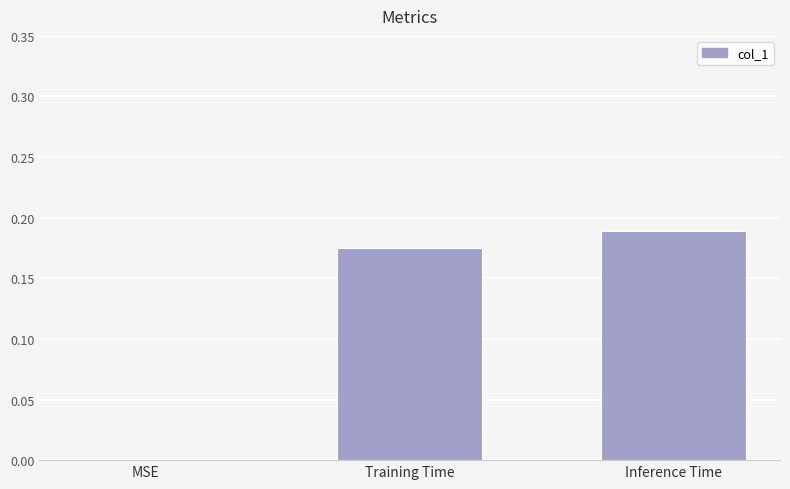

The value at Training Time is 0.1. True or false?

False